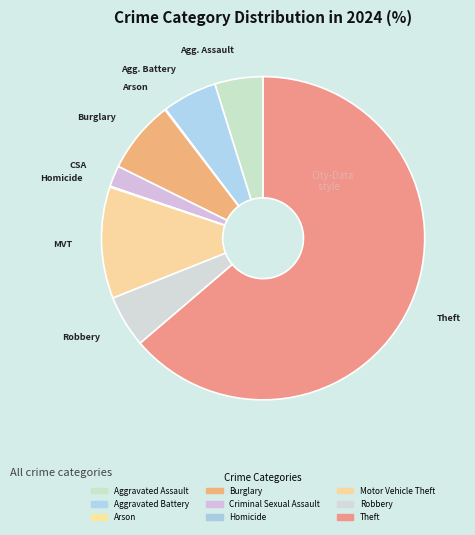

Which category has the biggest portion of the pie?

Theft